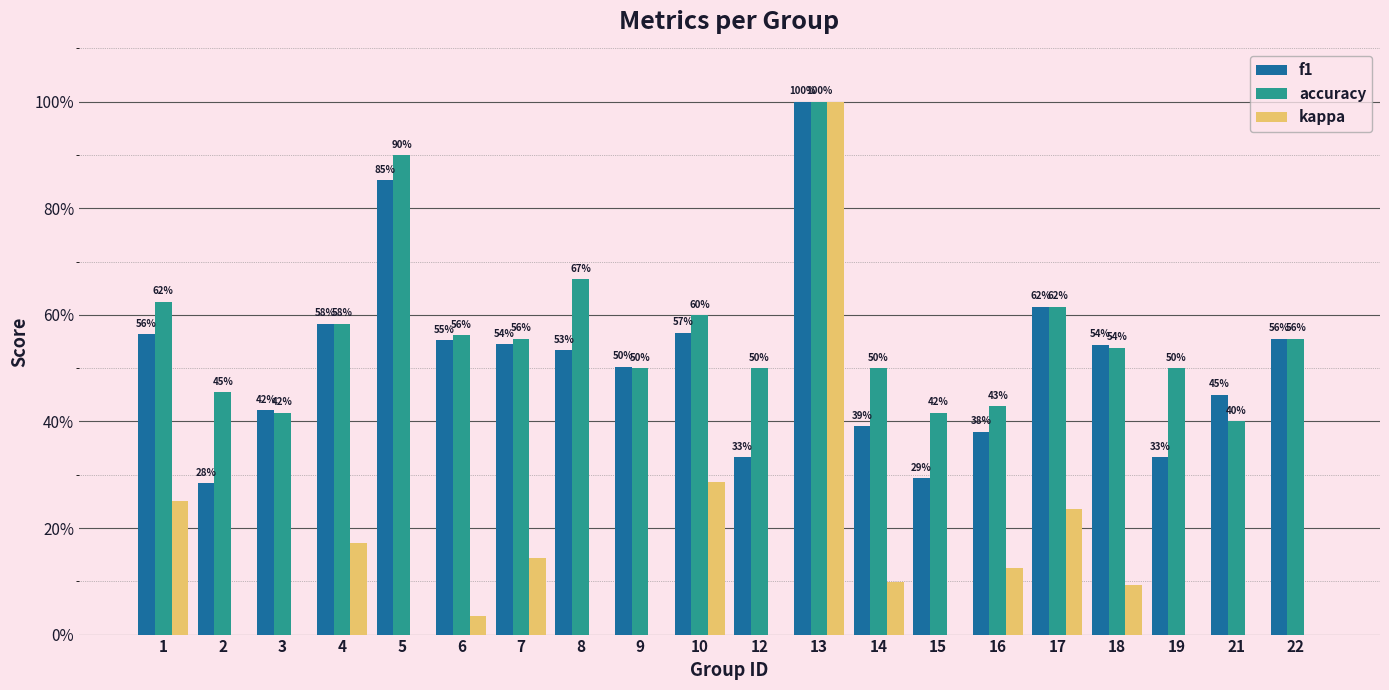

How many bars are there in total?

60